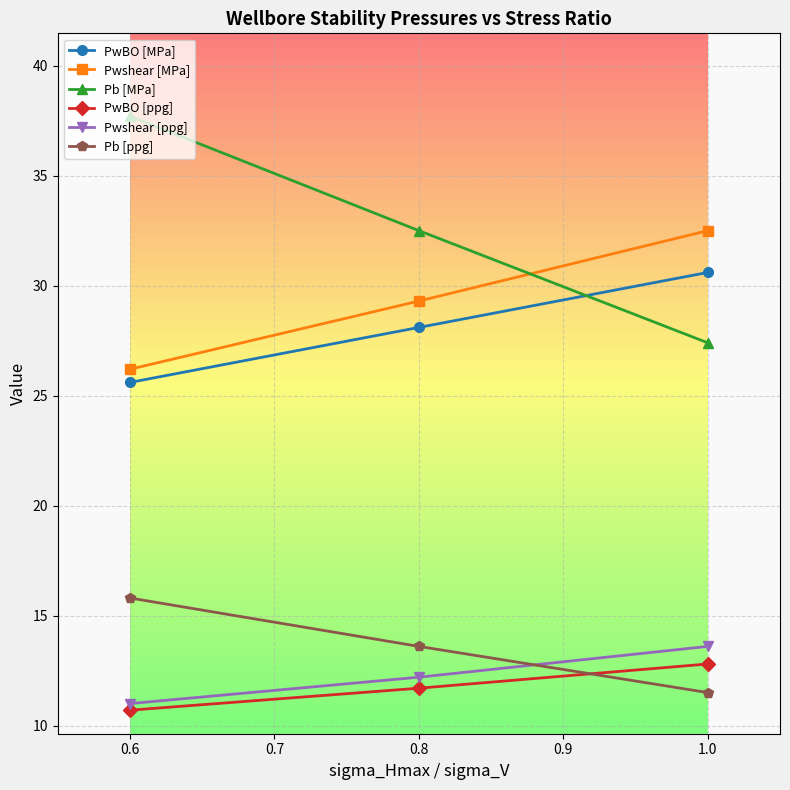

What is the maximum value shown in the chart?

37.7